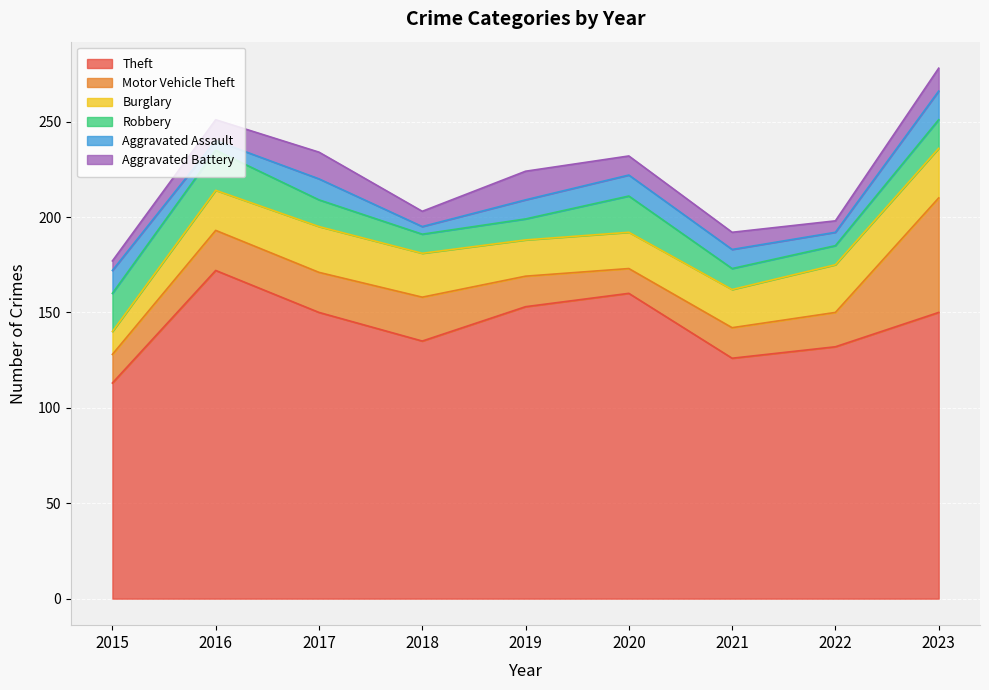

At which category is the sum across all series the highest?

2023